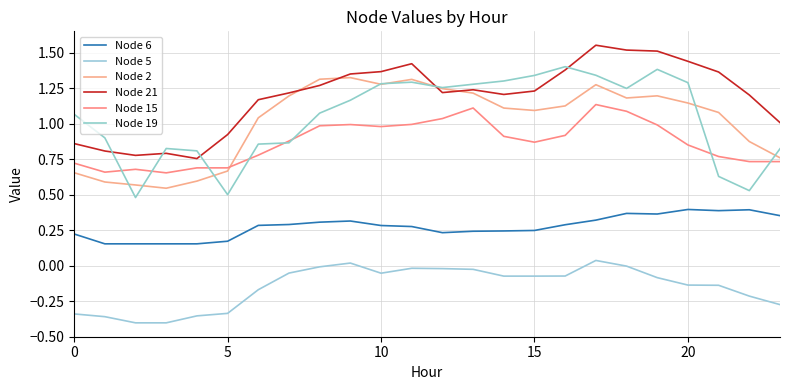

How many lines are shown in the chart?

6